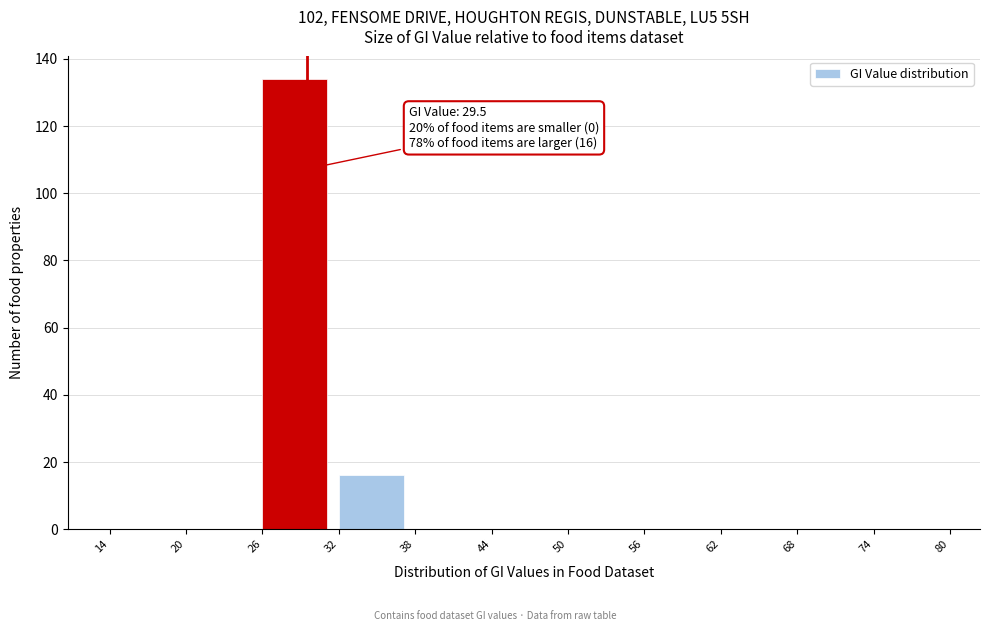

Which range on the x-axis has the tallest bar?

26 to 32